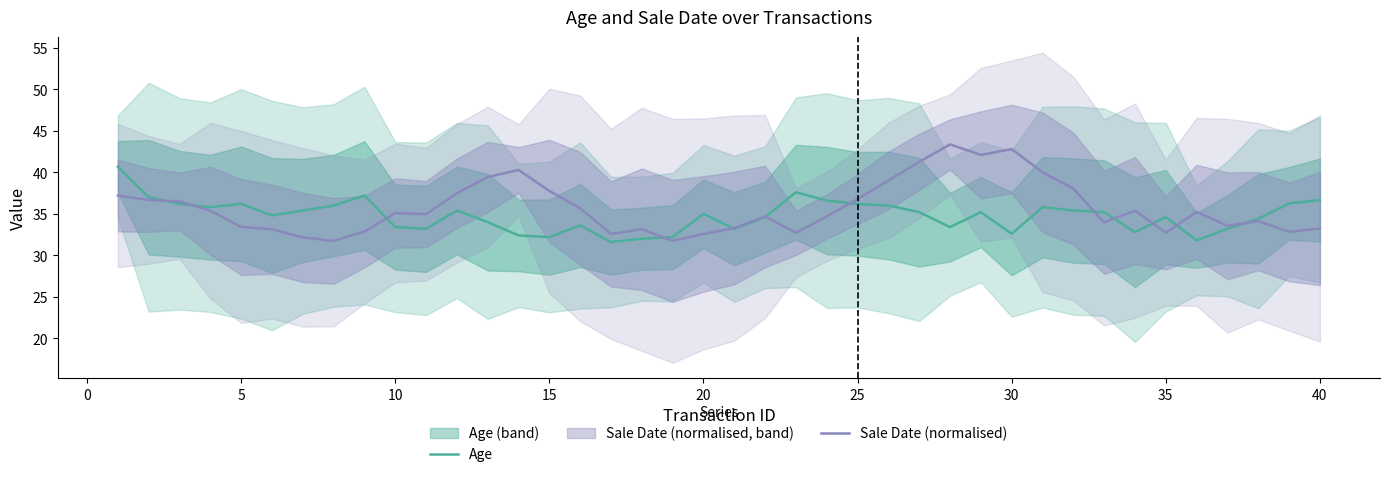

Does the chart display data point markers on the line(s)?

No